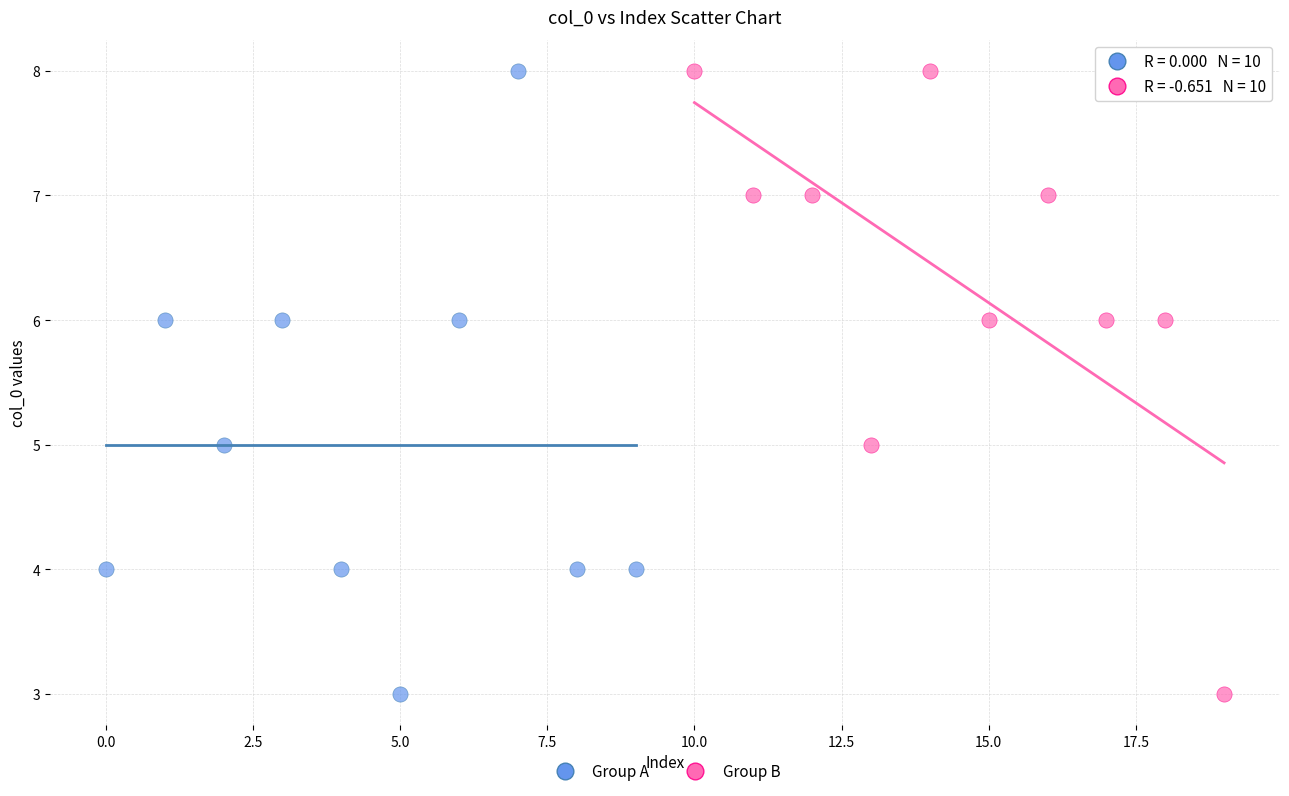

What are all the series names shown in the legend?

Group A, Group B